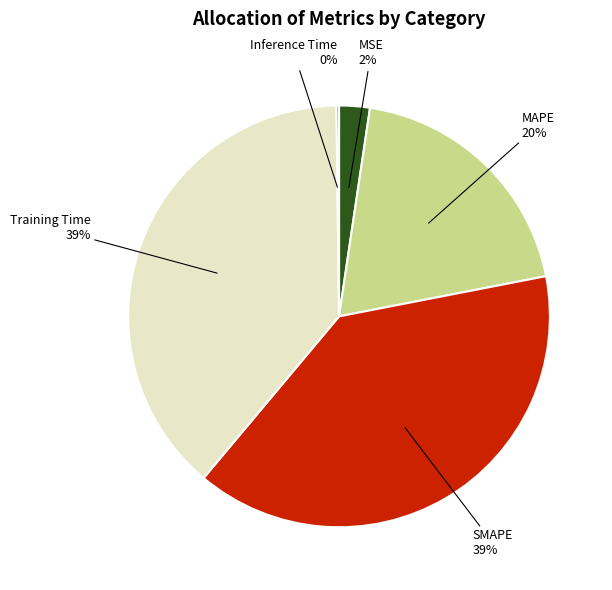

To the nearest percent, what is the average slice percentage?

20%